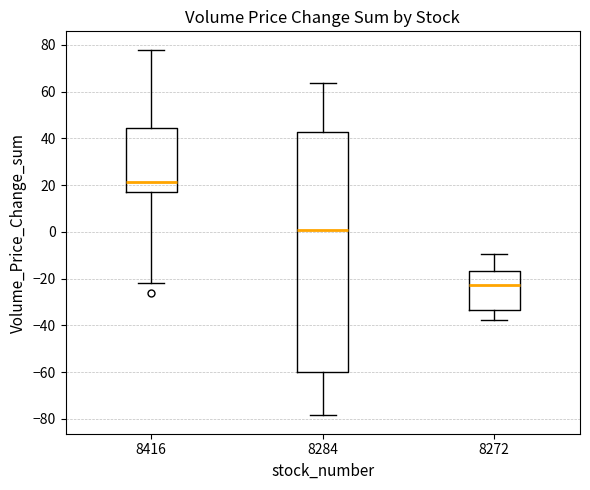

Reading left to right, read every box against the y-axis: the position of its median line, the range the box covers, and the ends of its whiskers. The values are not printed on the chart, so give them approximately, as read against the axis.

8416: median 22, box 16 to 44, whiskers -22 to 78
8284: median 0, box -60 to 42, whiskers -78 to 64
8272: median -22, box -34 to -16, whiskers -38 to -10